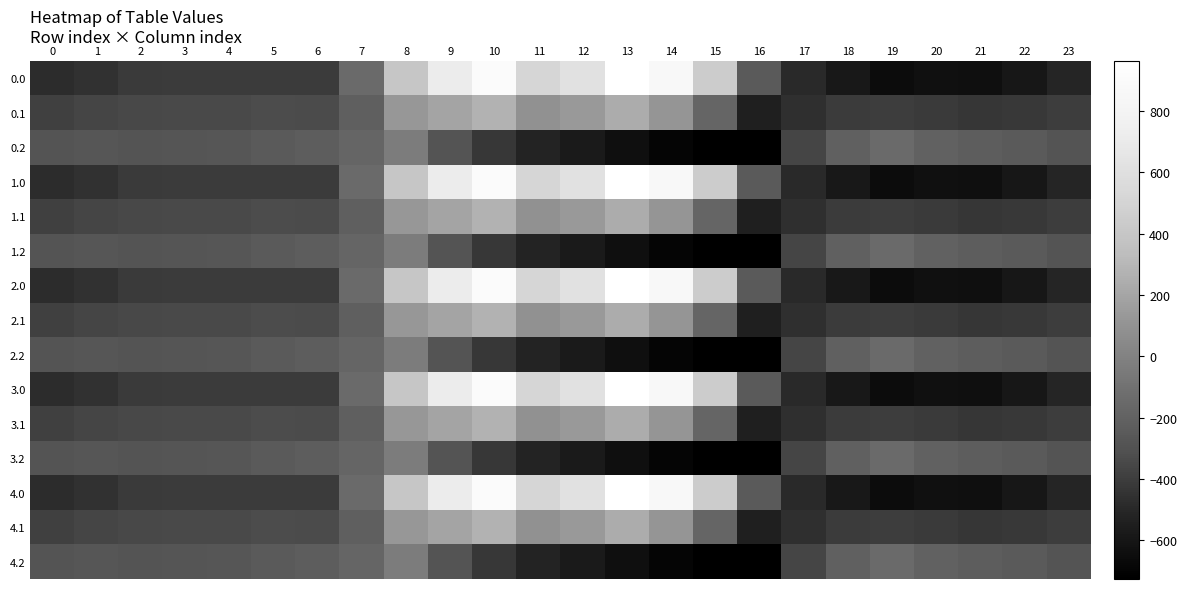

Which category has the lowest value across all series?

16